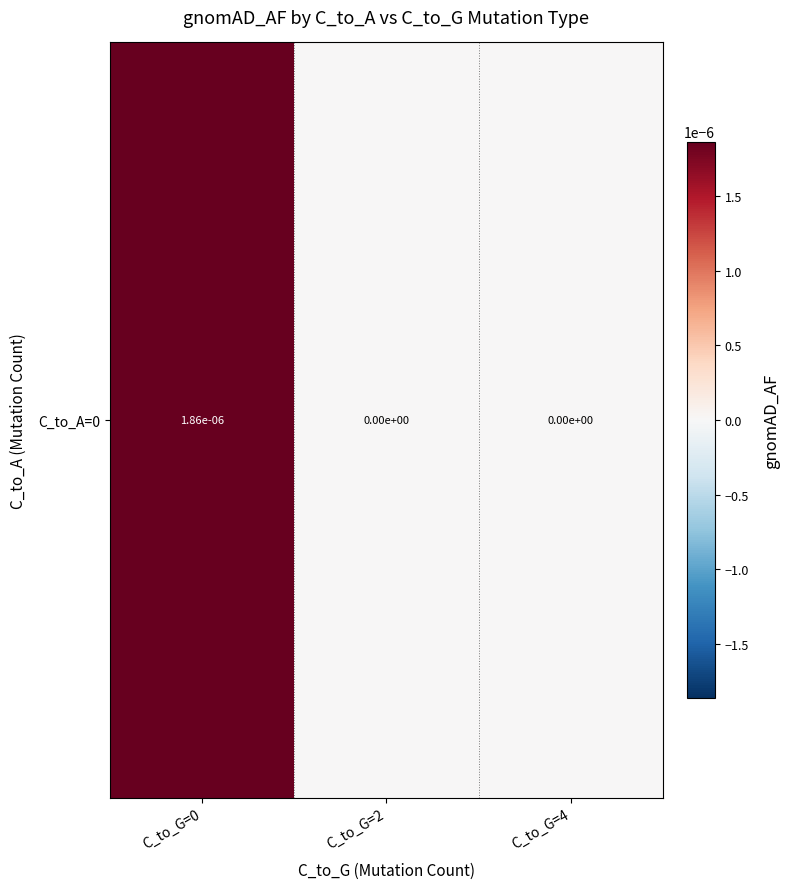

Count the values in the range 0 to 1.

3